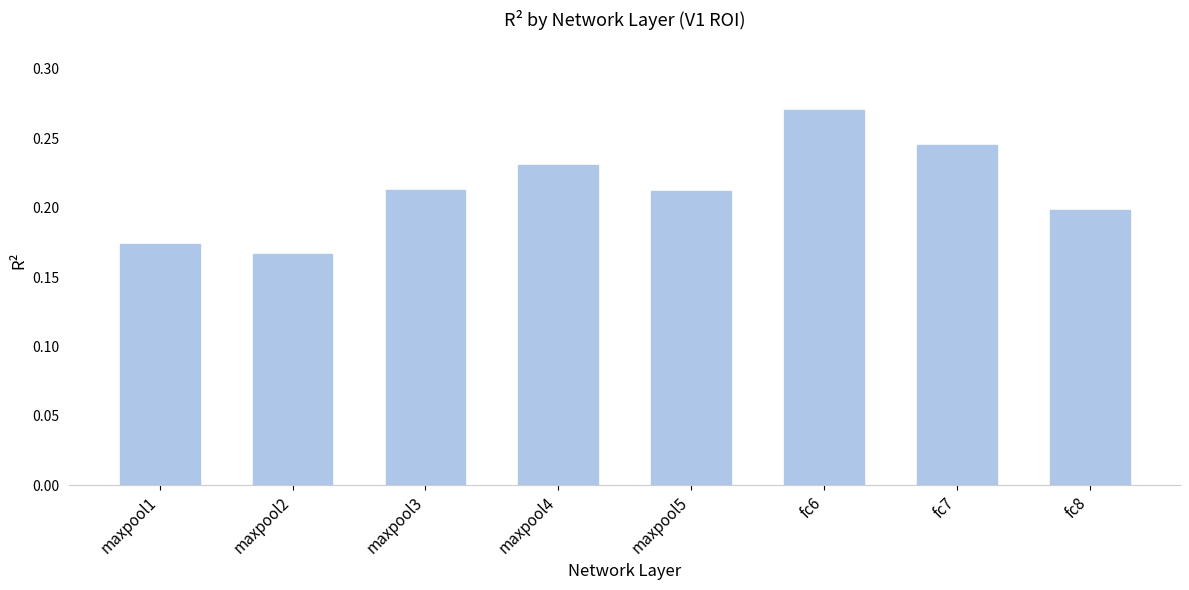

What is the sum of all values?

1.7